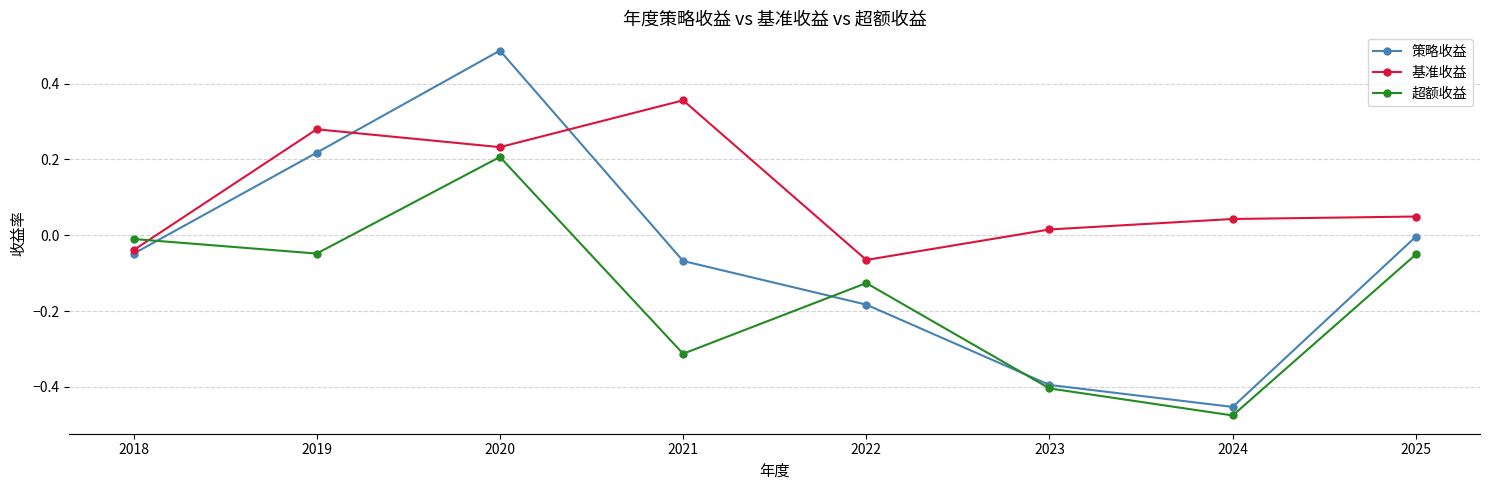

True or false: 策略收益 has a value of 0.3 at 2019.

False